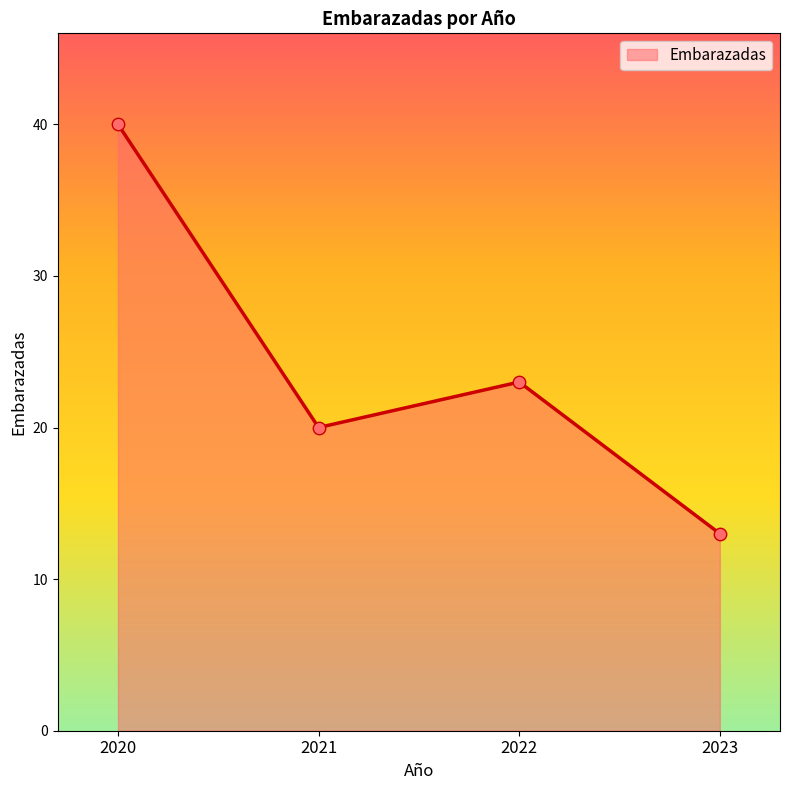

What is the change in value from 2020 to 2021?

-20